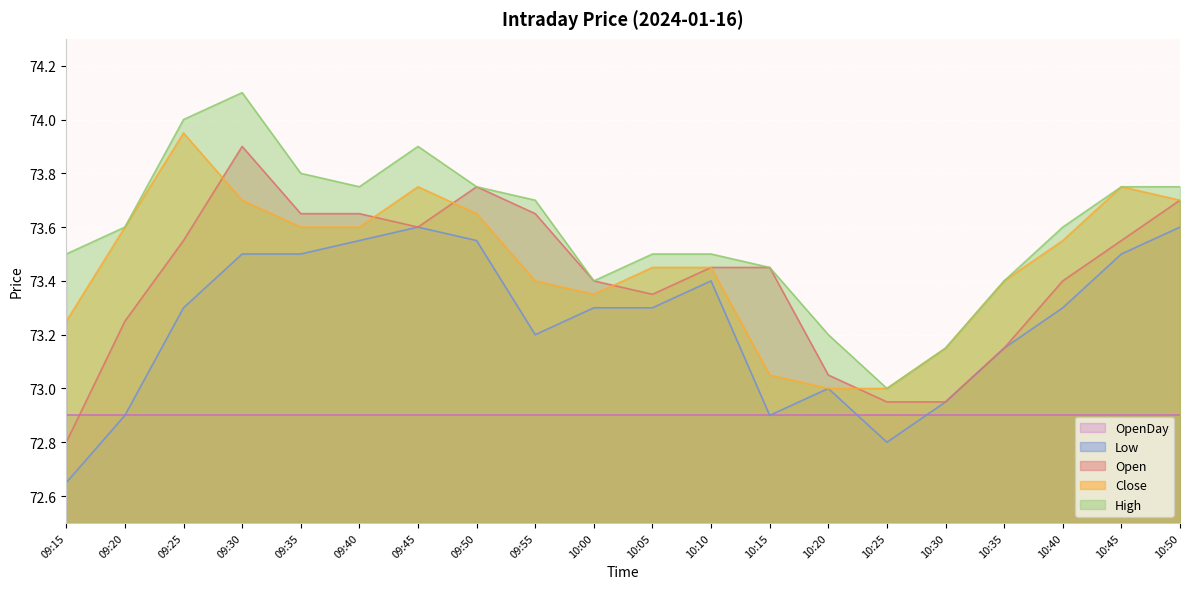

True or false: Close has a value of 22.1 at 10:20.

False